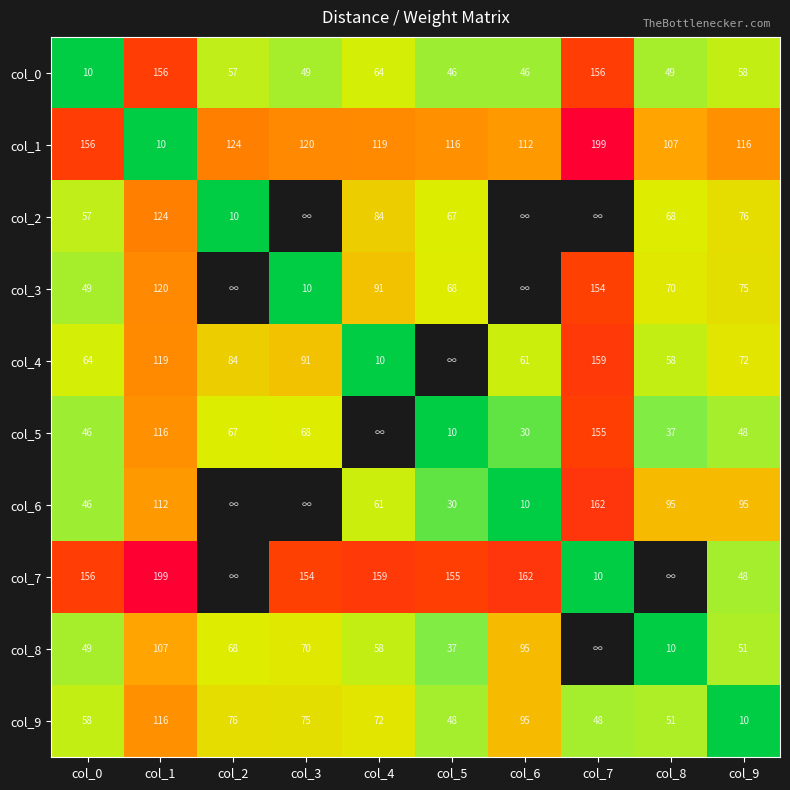

How many values in the col_1 series are below 119?

5